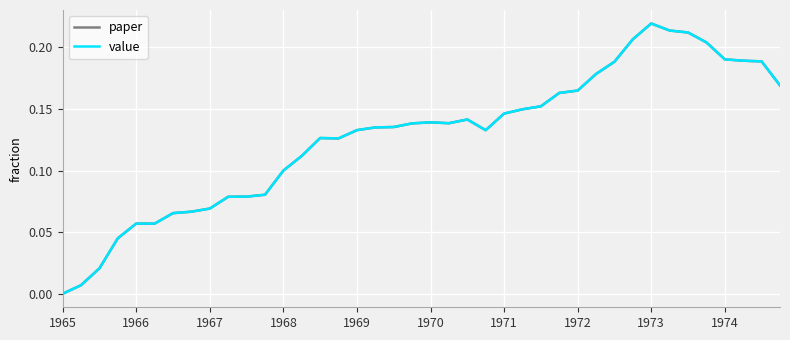

What is the difference between the maximum and minimum values in the value series?

0.2